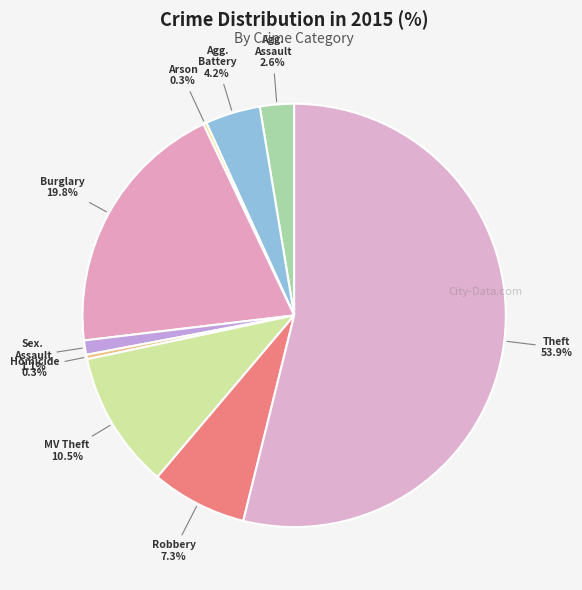

What is the majority slice?

Theft